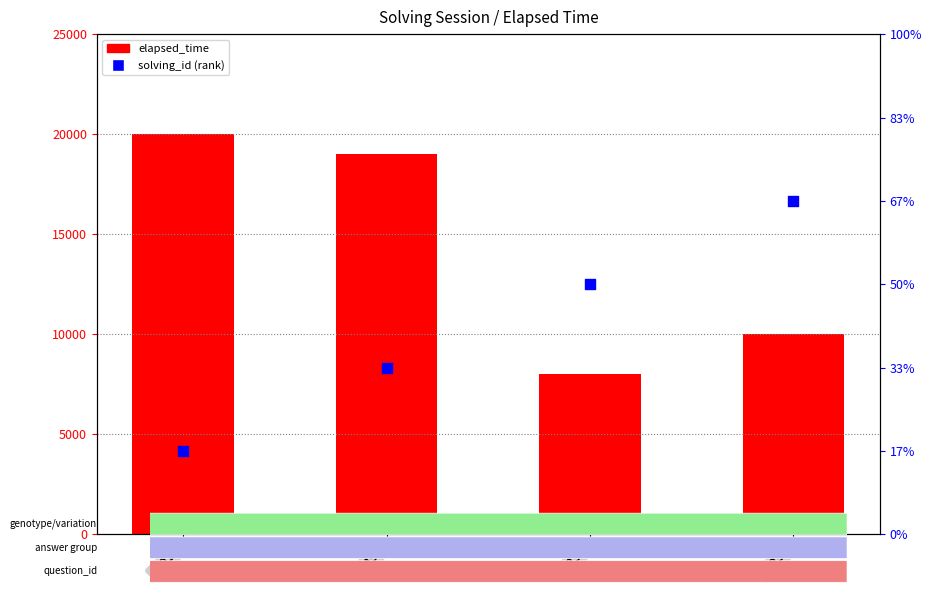

Which series has the largest total across all categories?

elapsed_time